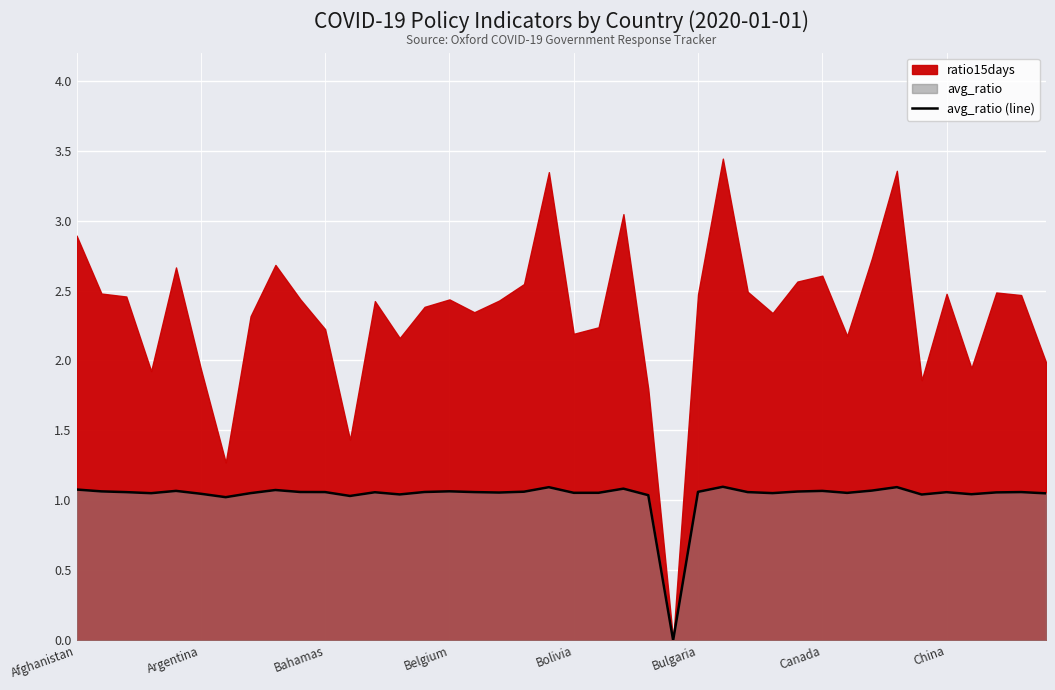

Is it true that avg_ratio (line) equals 0.6 at Bulgaria?

False